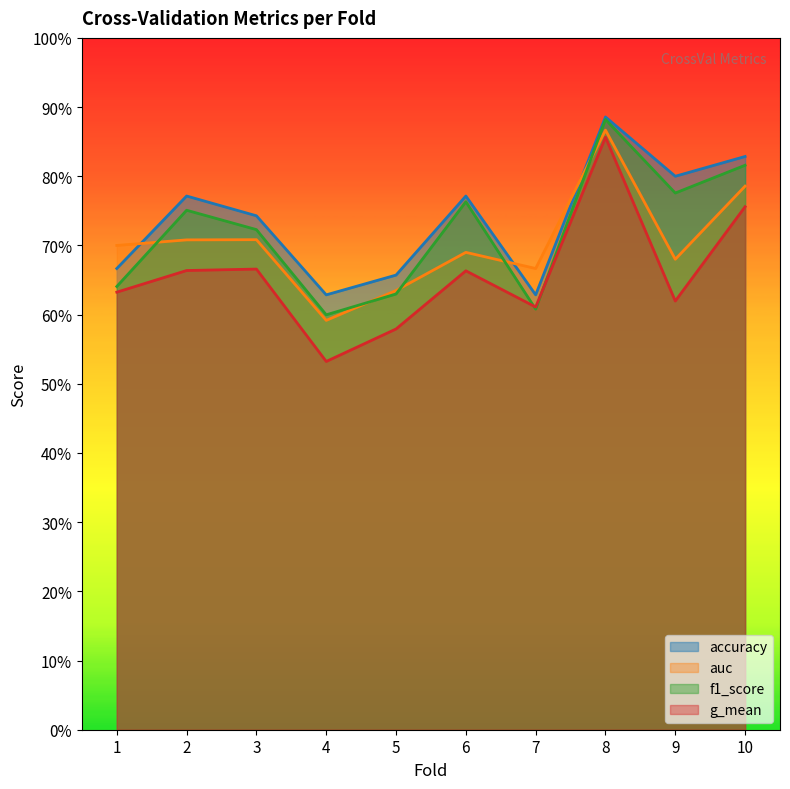

What is the greatest value displayed?

0.9